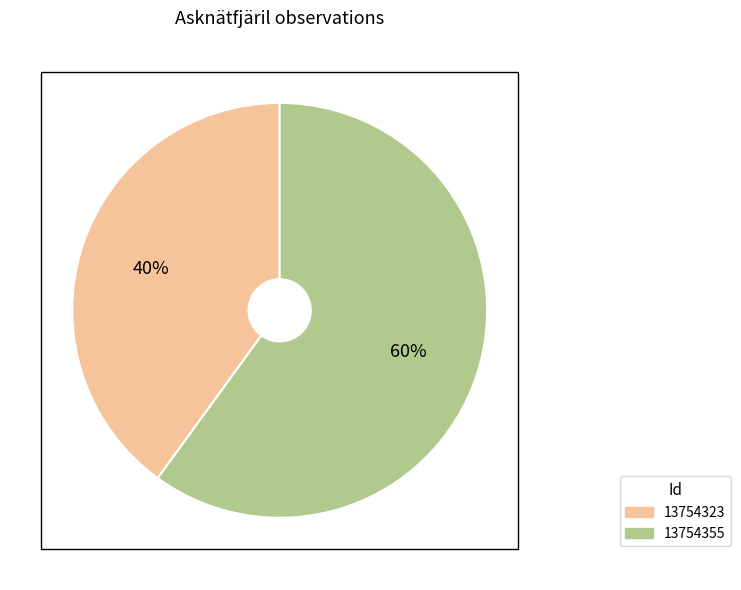

Do 13754323 and 13754355 together represent more than half of the pie?

Yes